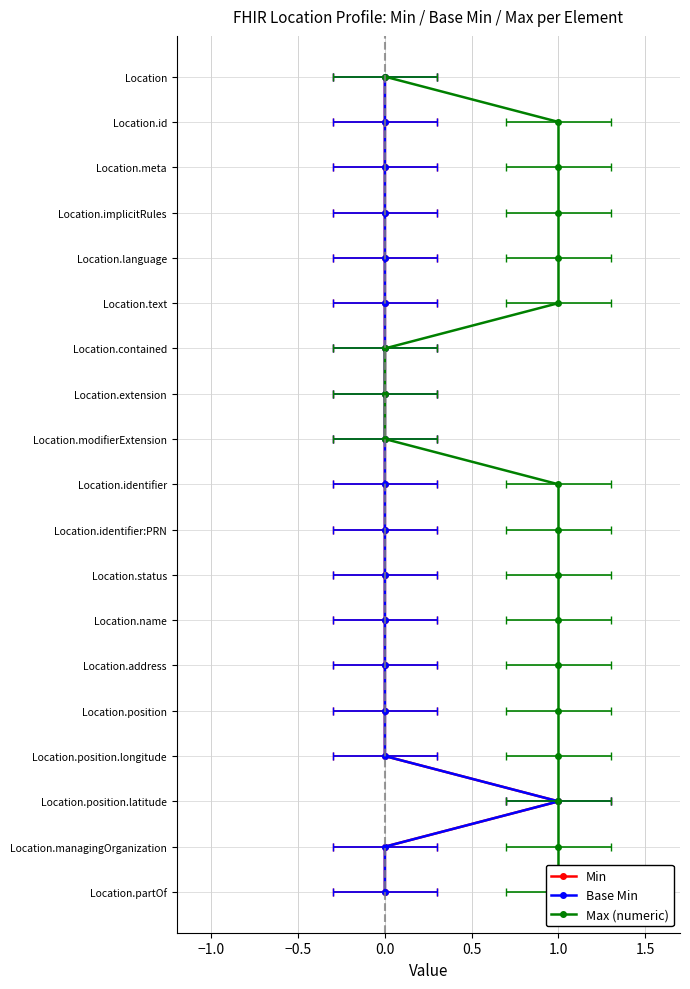

True or false: Base Min and Min cross at least once.

False